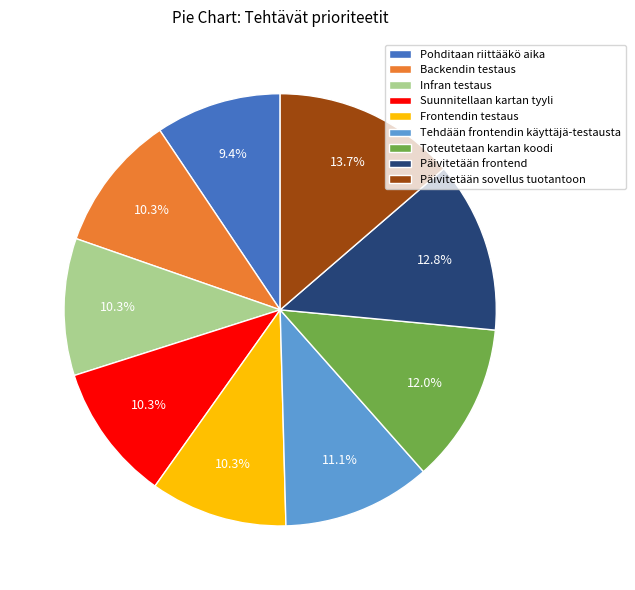

What percentage is the Tehdään frontendin käyttäjä-testausta slice, to the nearest percent?

11%